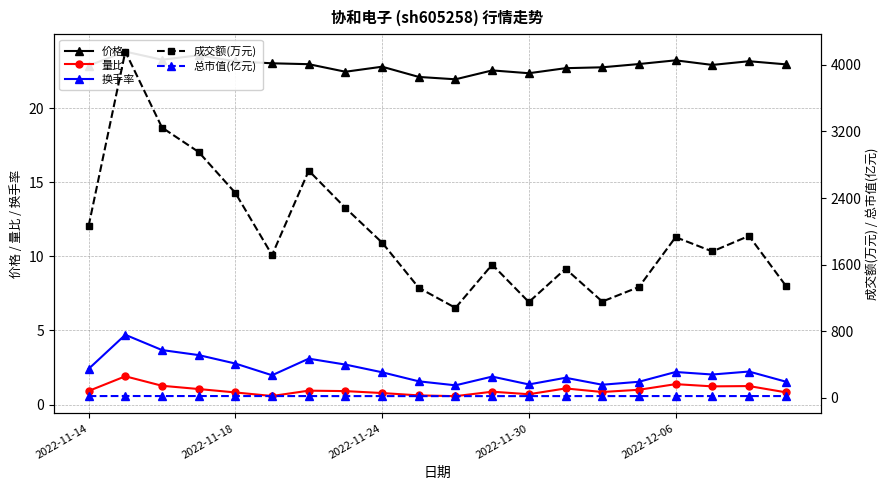

True or false: 换手率 and 成交额(万元) intersect in this chart.

False